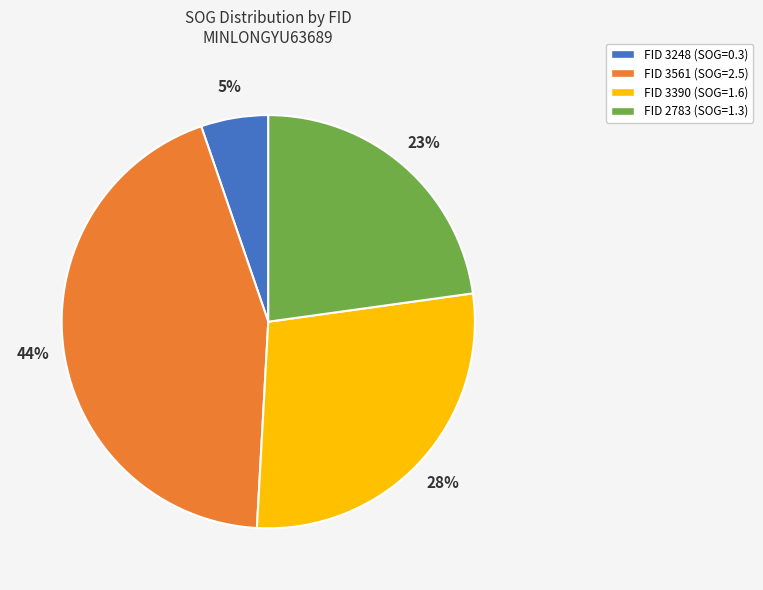

Does any single category account for the majority?

No